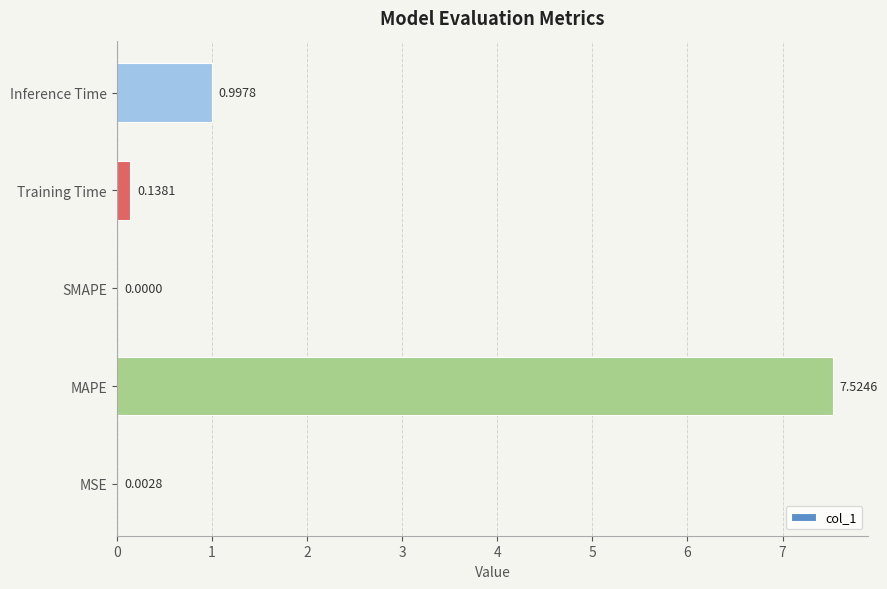

At which category does the chart reach its peak across all series?

MAPE